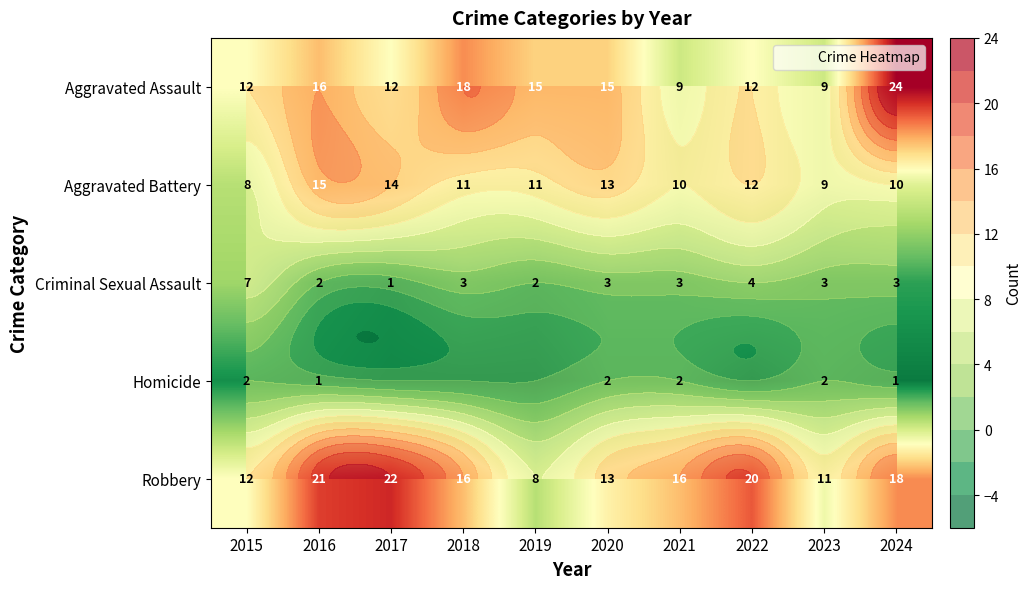

The Aggravated Battery series shows 3 at 2021. True or false?

False